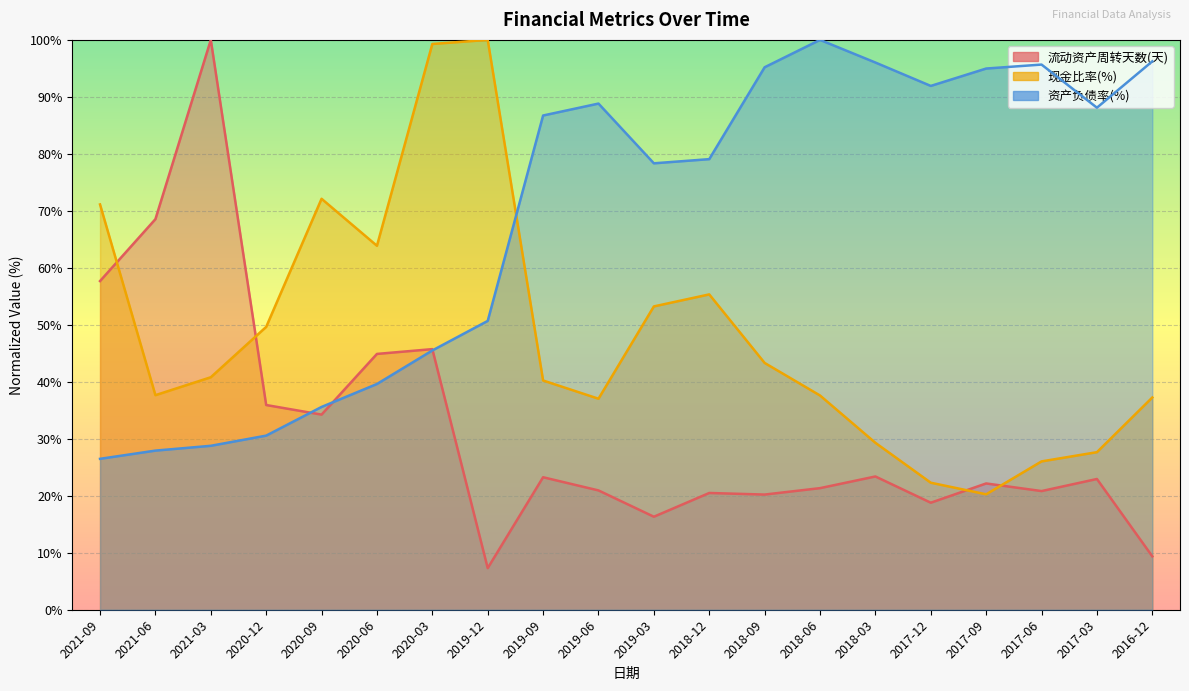

Reading left to right, list all the values displayed in this chart.

流动资产周转天数(天): 57.7	68.5	100.0	35.9	34.2	44.9	45.7	7.3	23.3	20.9	16.3	20.5	20.2	21.3	23.4	18.8	22.2	20.8	22.9	9.4
现金比率(%): 71.1	37.7	40.8	49.6	72.1	63.9	99.3	100.0	40.2	37.0	53.2	55.3	43.3	37.6	29.3	22.3	20.3	26.0	27.7	37.2
资产负债率(%): 26.5	27.9	28.8	30.6	35.6	39.6	45.5	50.7	86.7	88.8	78.3	79.1	95.2	100.0	96.0	91.9	95.0	95.7	88.1	96.2